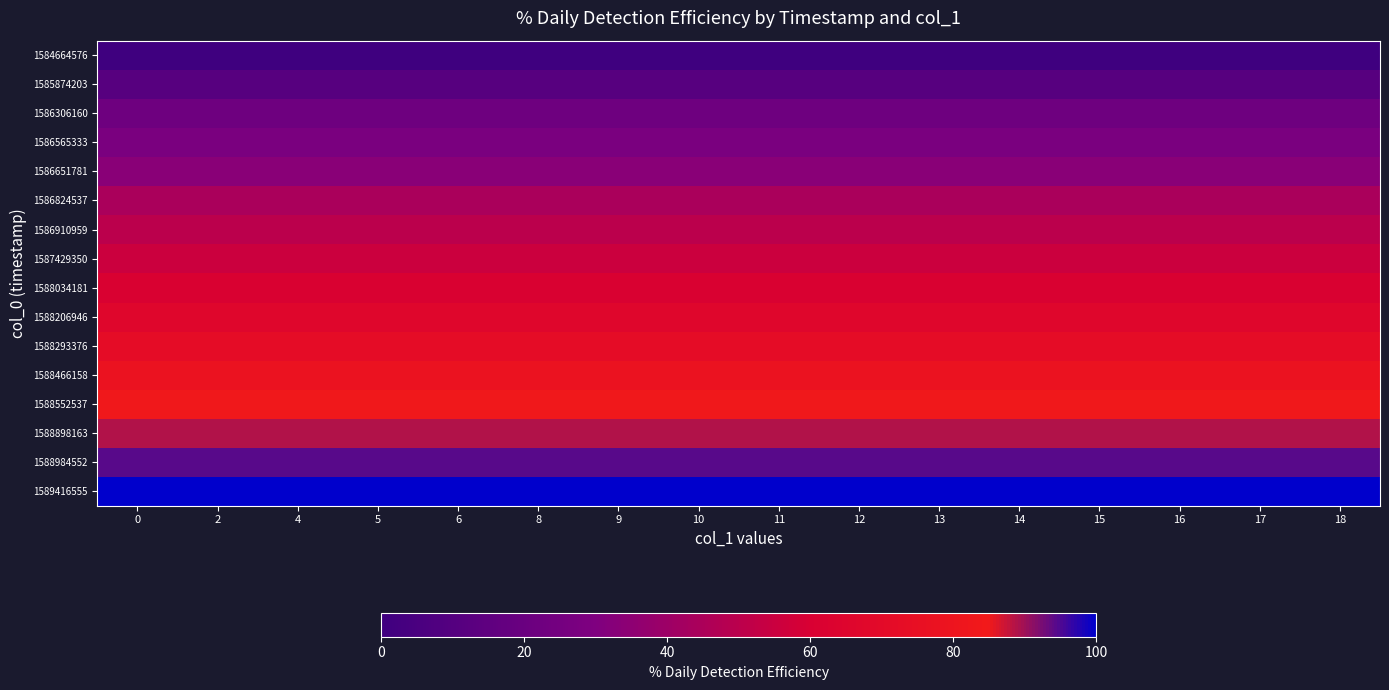

How many categories are shown in the chart?

16